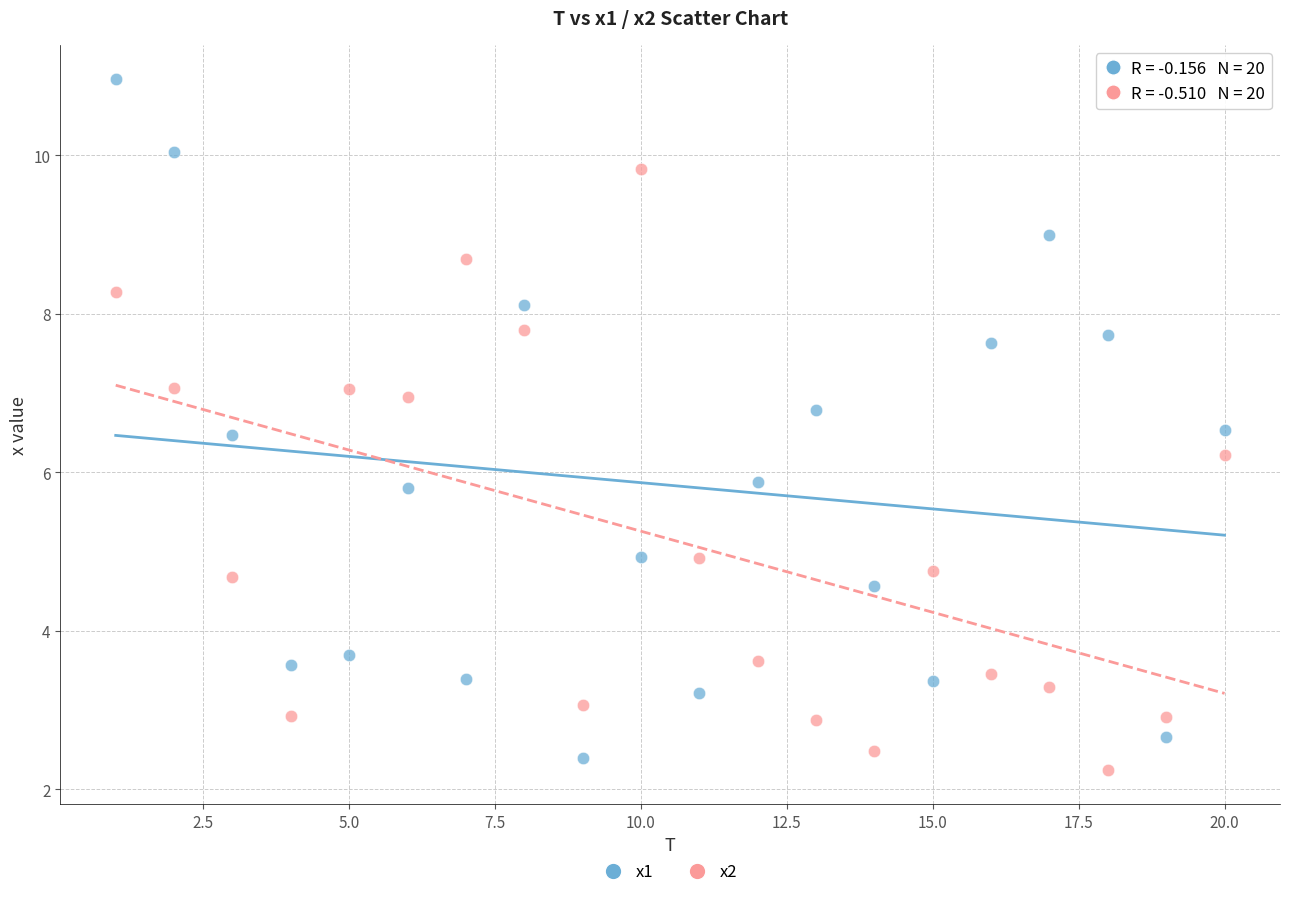

What are all the series names shown in the legend?

x1, x2